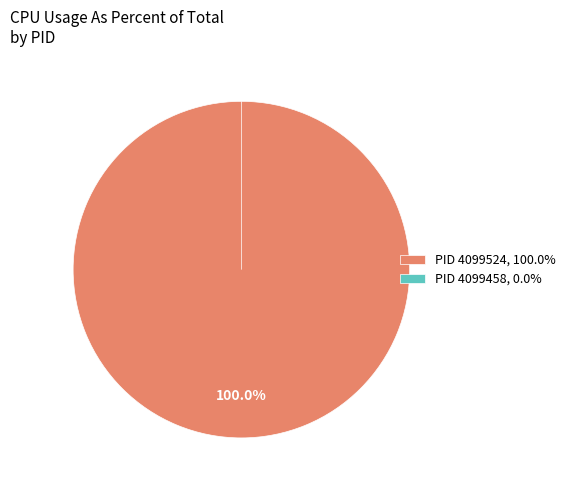

How many slices are in this pie chart?

2